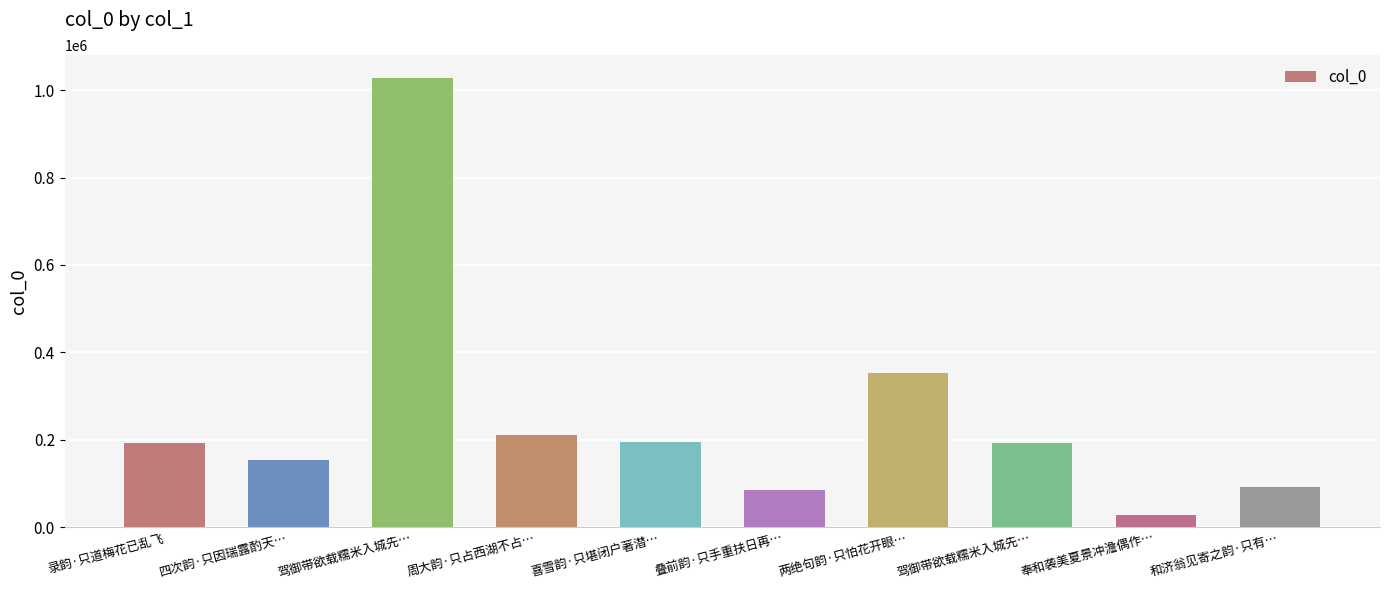

Between 周大韵·只占西湖不占… and 奉和袭美夏景冲澹偶作…, which is larger?

周大韵·只占西湖不占…